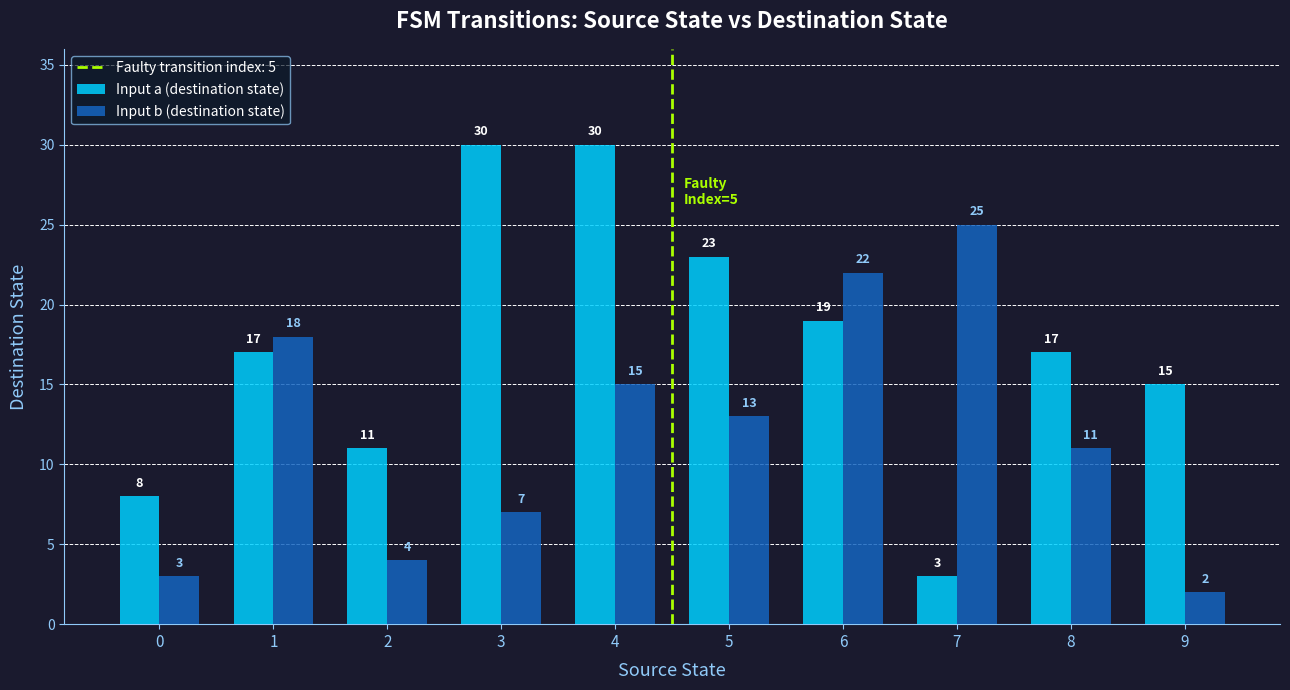

How many data points in Input b (destination state) are less than 13?

5